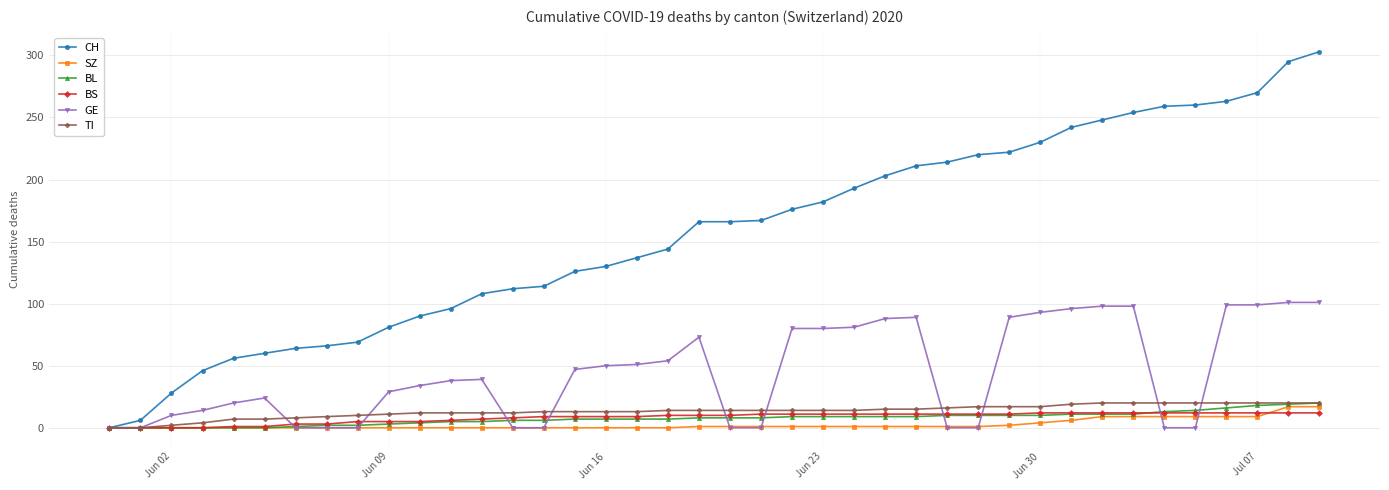

What is the maximum value shown in the chart?

303